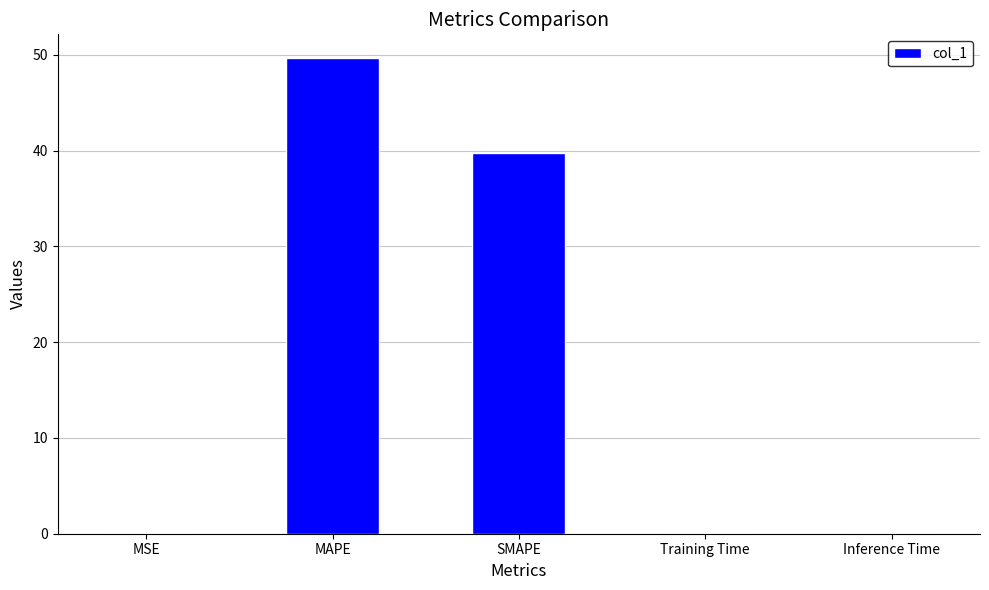

Is it true that the value at MAPE is 88.2?

False